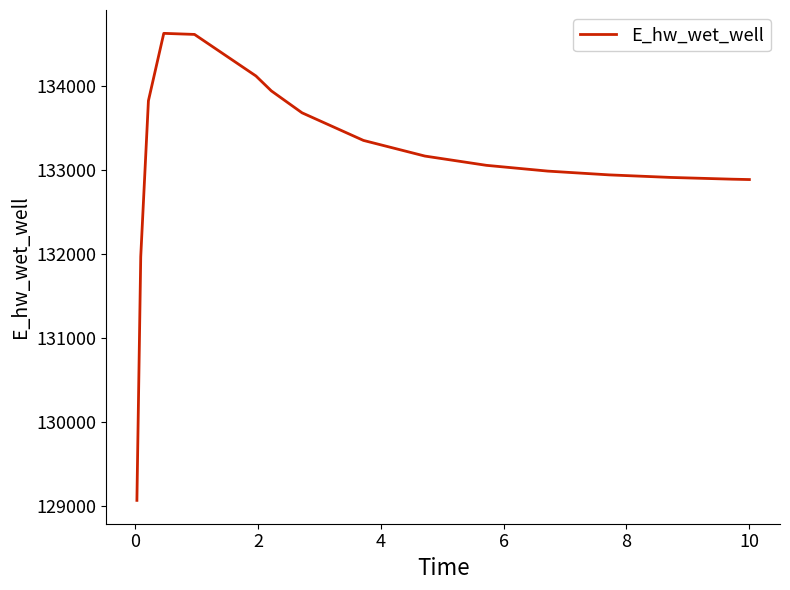

What is the difference between the maximum and minimum values?

5557.5